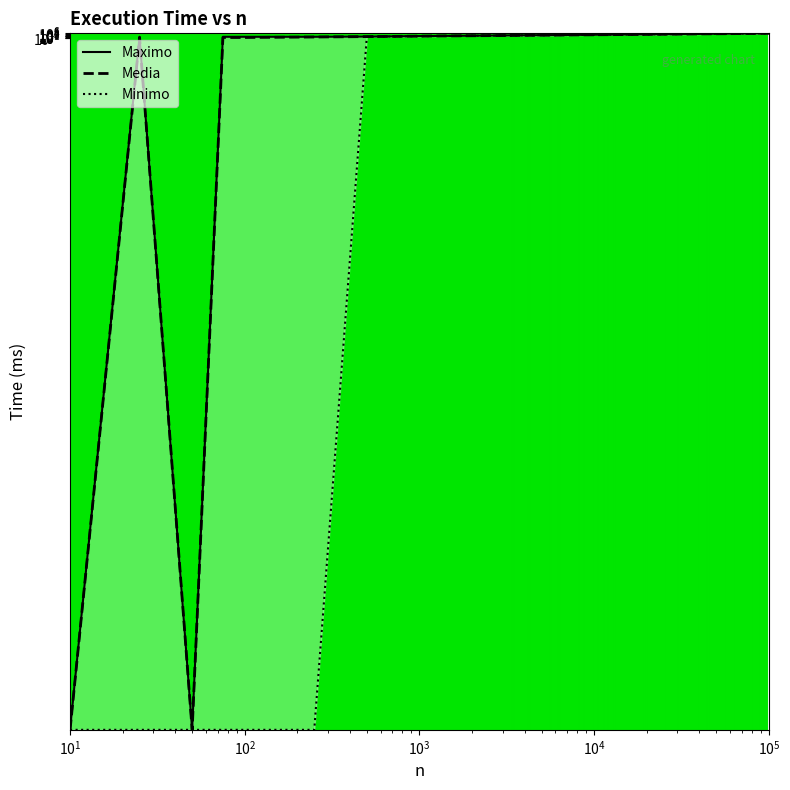

Which series reaches the maximum Y coordinate?

Maximo